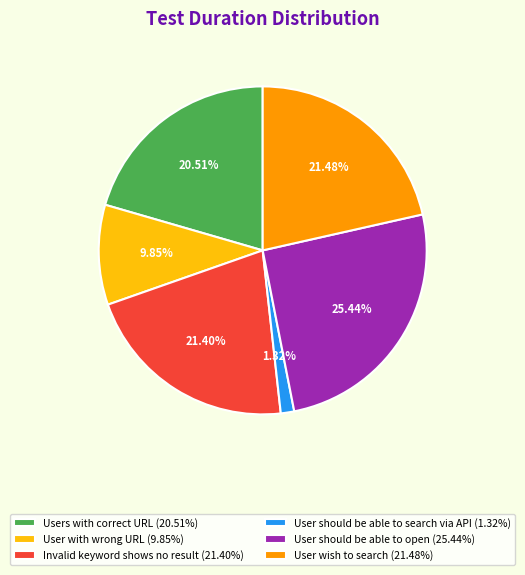

Which has a higher value, User with wrong URL (9.85%) or User should be able to search via API (1.32%)?

User with wrong URL (9.85%)